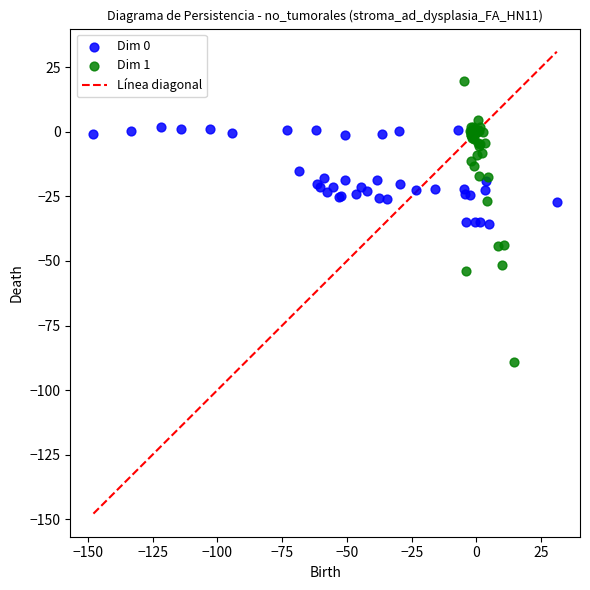

Which series reaches the minimum Y coordinate?

Dim 1